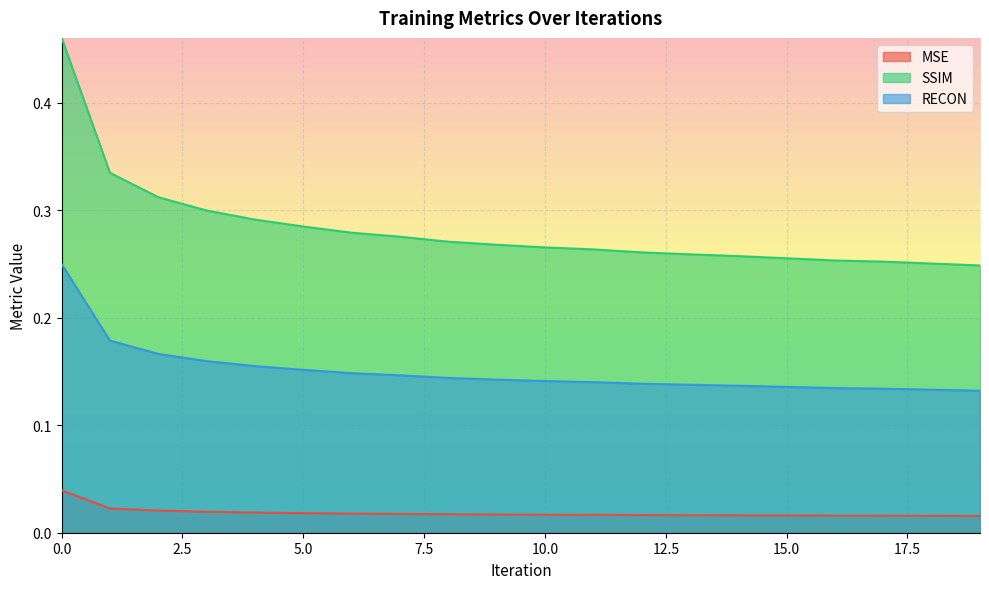

What is the maximum value shown in the chart?

0.5